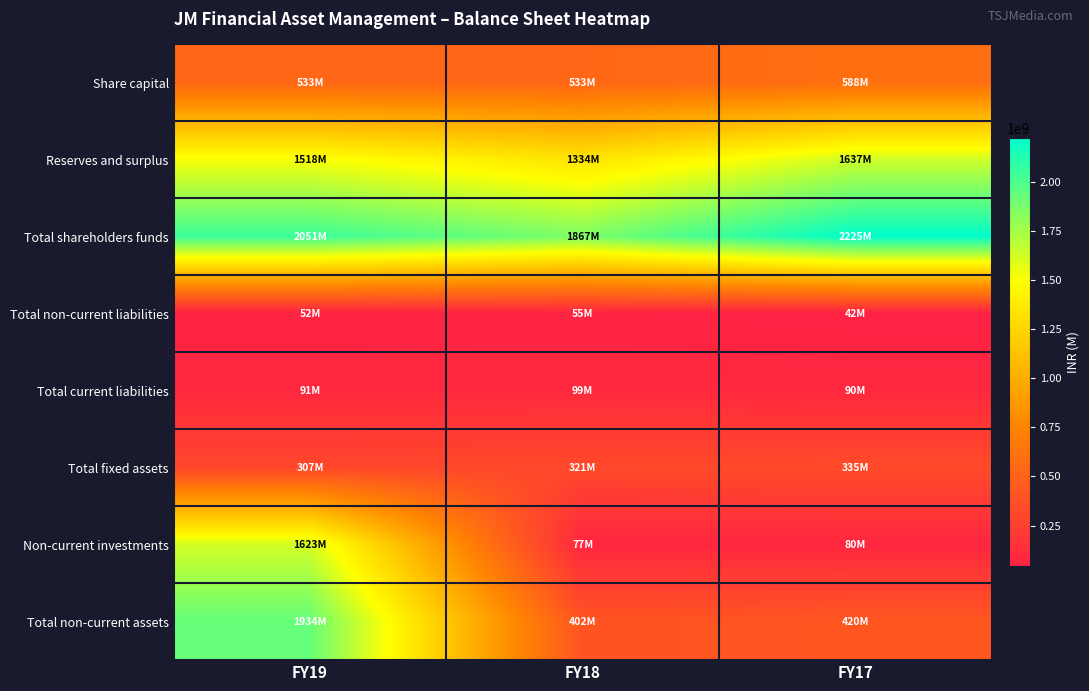

Reading right to left, transcribe all the data shown in this chart.

Share capital: FY17=588416520	FY18=533275000	FY19=533275000
Reserves and surplus: FY17=1636554000	FY18=1333810000	FY19=1517673000
Total shareholders funds: FY17=2224970520	FY18=1867085000	FY19=2050948000
Total non-current liabilities: FY17=41680480	FY18=55298000	FY19=52090000
Total current liabilities: FY17=90004000	FY18=98937000	FY19=90684000
Total fixed assets: FY17=335472000	FY18=320639000	FY19=306789000
Non-current investments: FY17=79847000	FY18=76642000	FY19=1622871000
Total non-current assets: FY17=419818000	FY18=401638000	FY19=1934264000